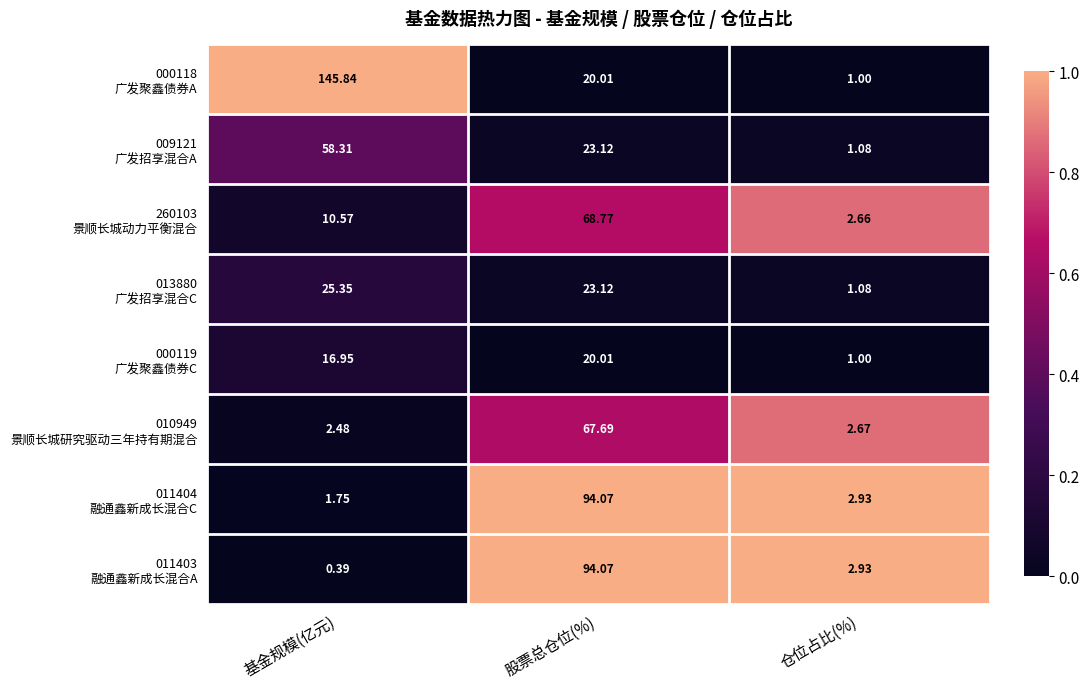

At which category does the chart reach its minimum across all series?

基金规模(亿元)